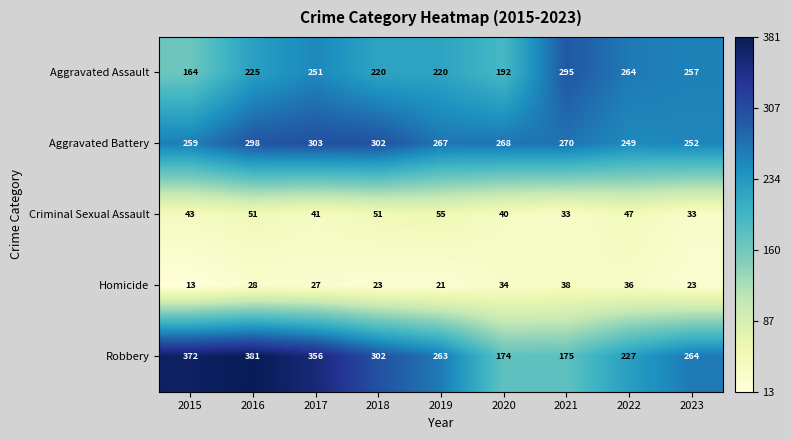

At how many categories does at least one series exceed 335?

3